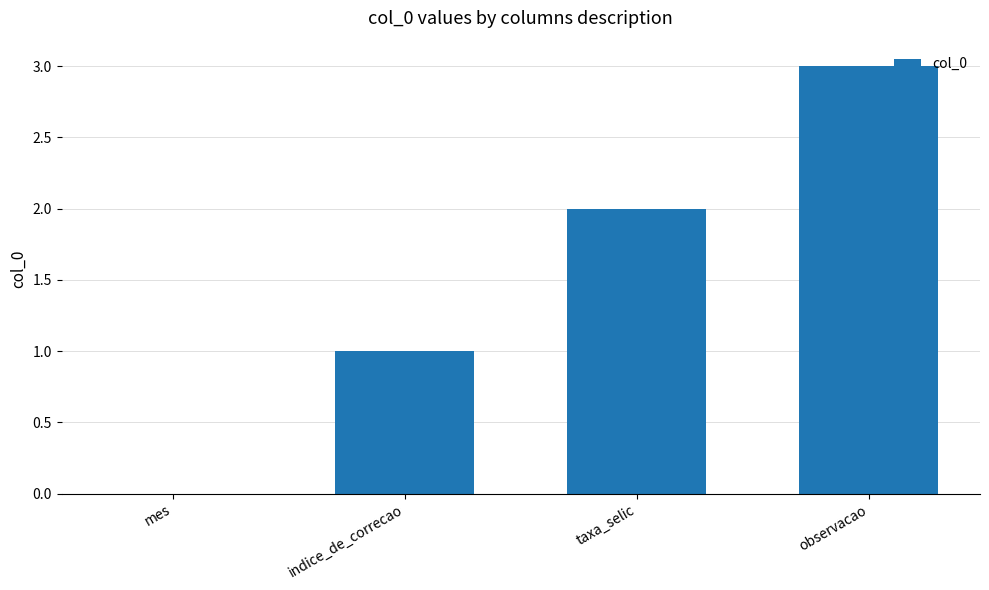

Which category has the highest value across all series?

observacao